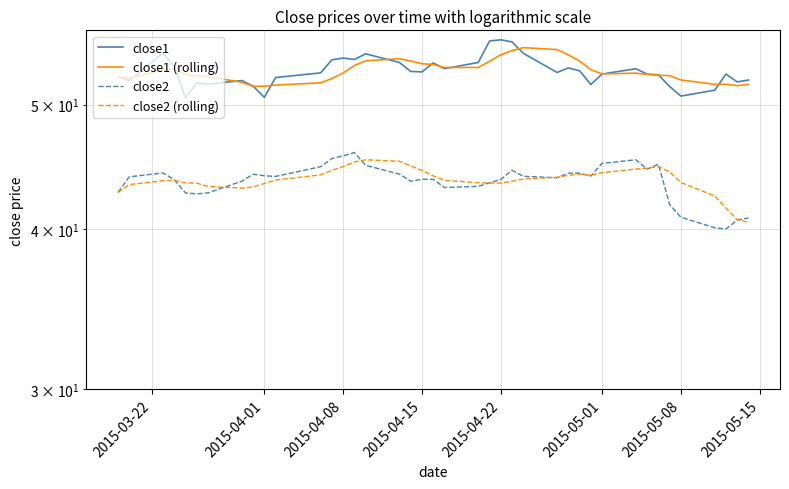

What is the value of the close2 point at the 33rd from the left?

44.5